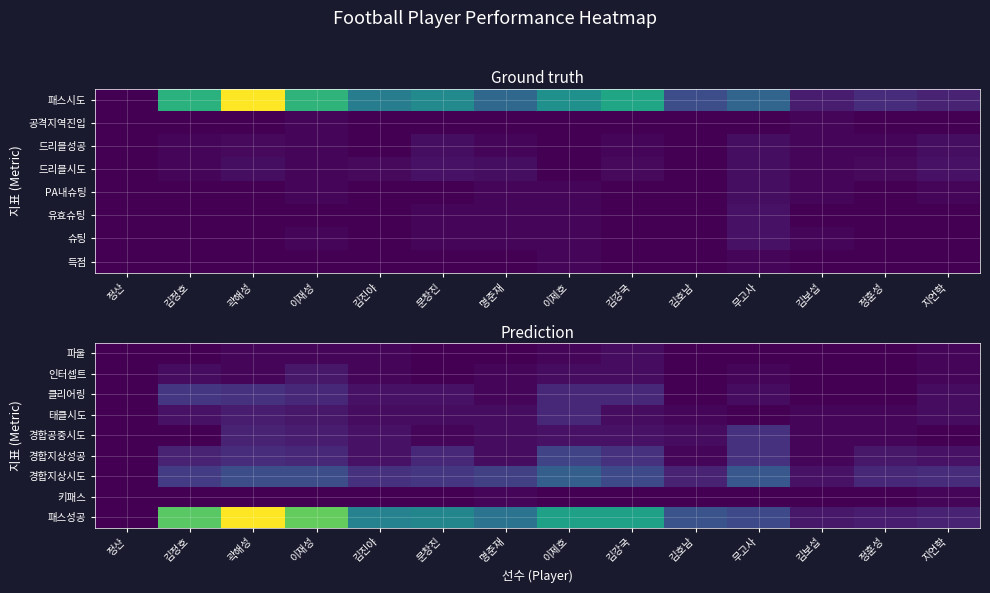

What is the maximum value shown in the chart?

63